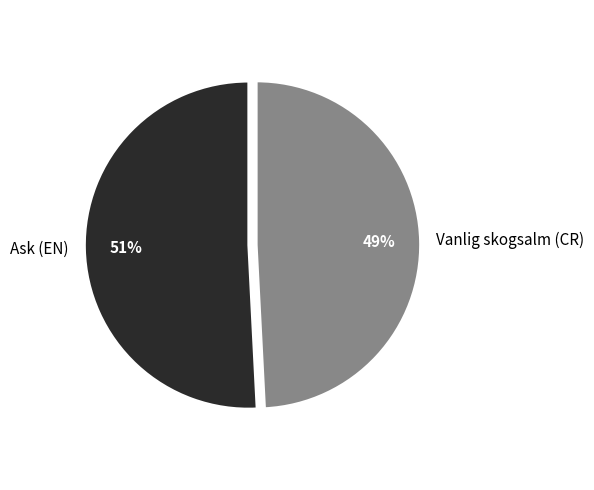

Which category has the biggest portion of the pie?

Ask (EN)